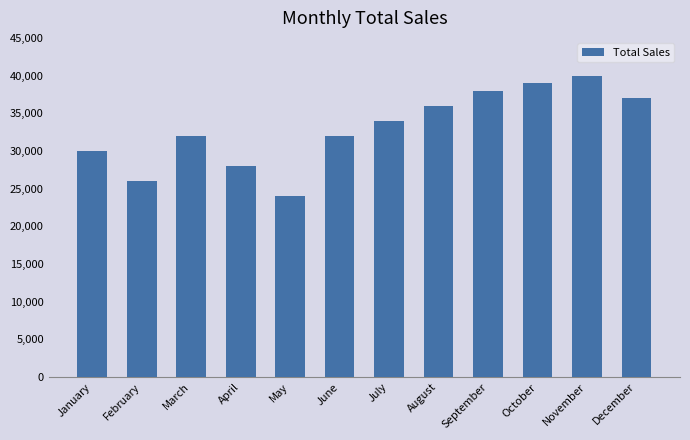

What is the maximum value shown in the chart?

40000